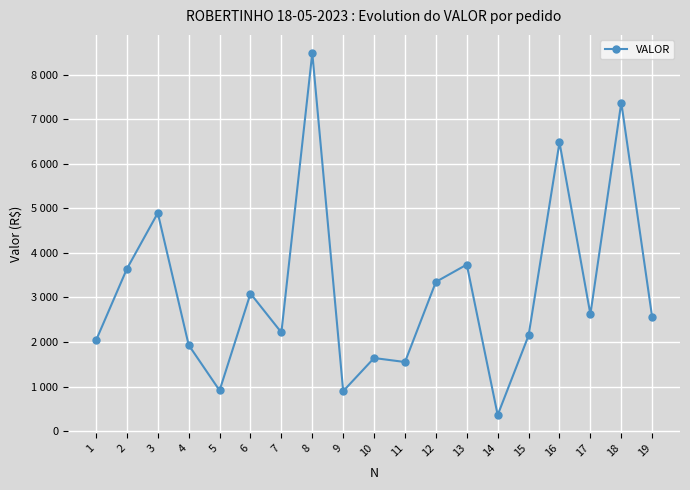

What is the sum of all values?

59896.4